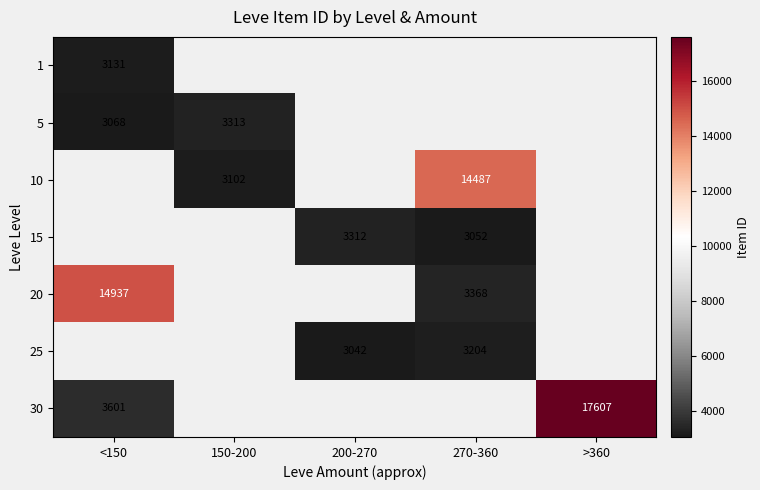

How many positive values does the 15 series have?

2